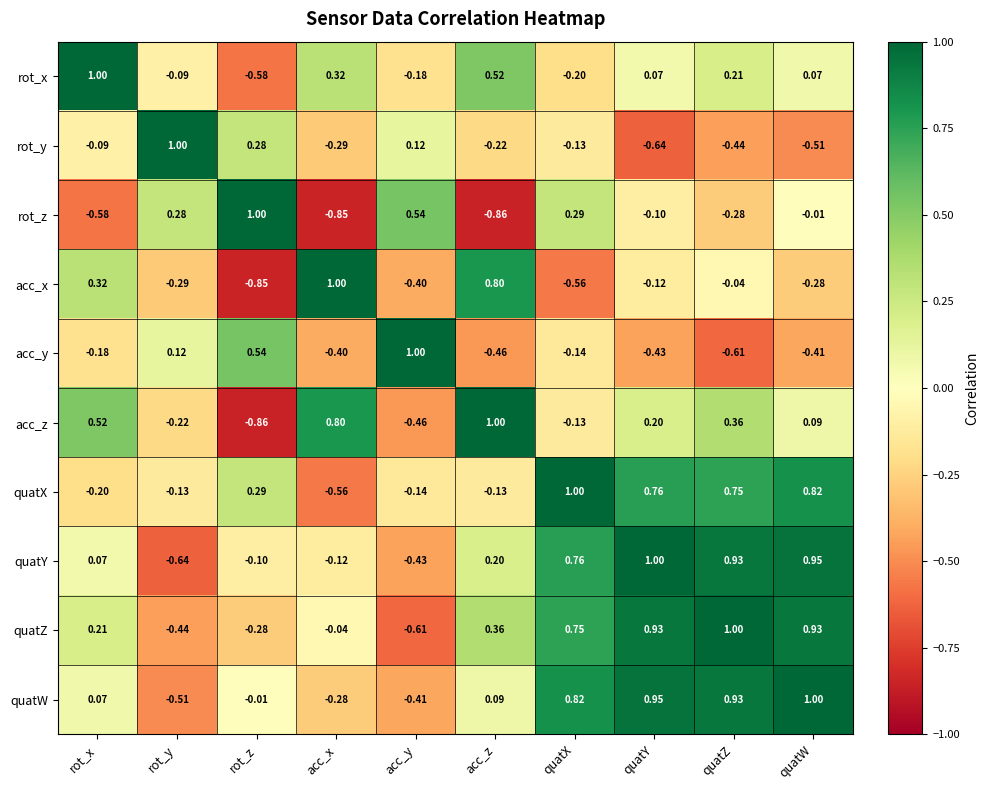

Where is quatY nearest to the value 0?

rot_x